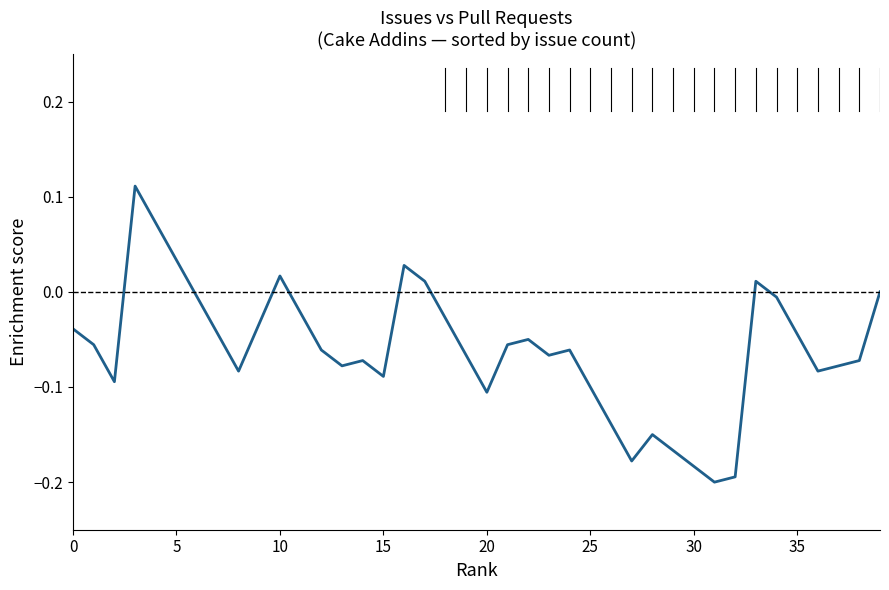

What is the difference between the maximum and minimum values?

0.3